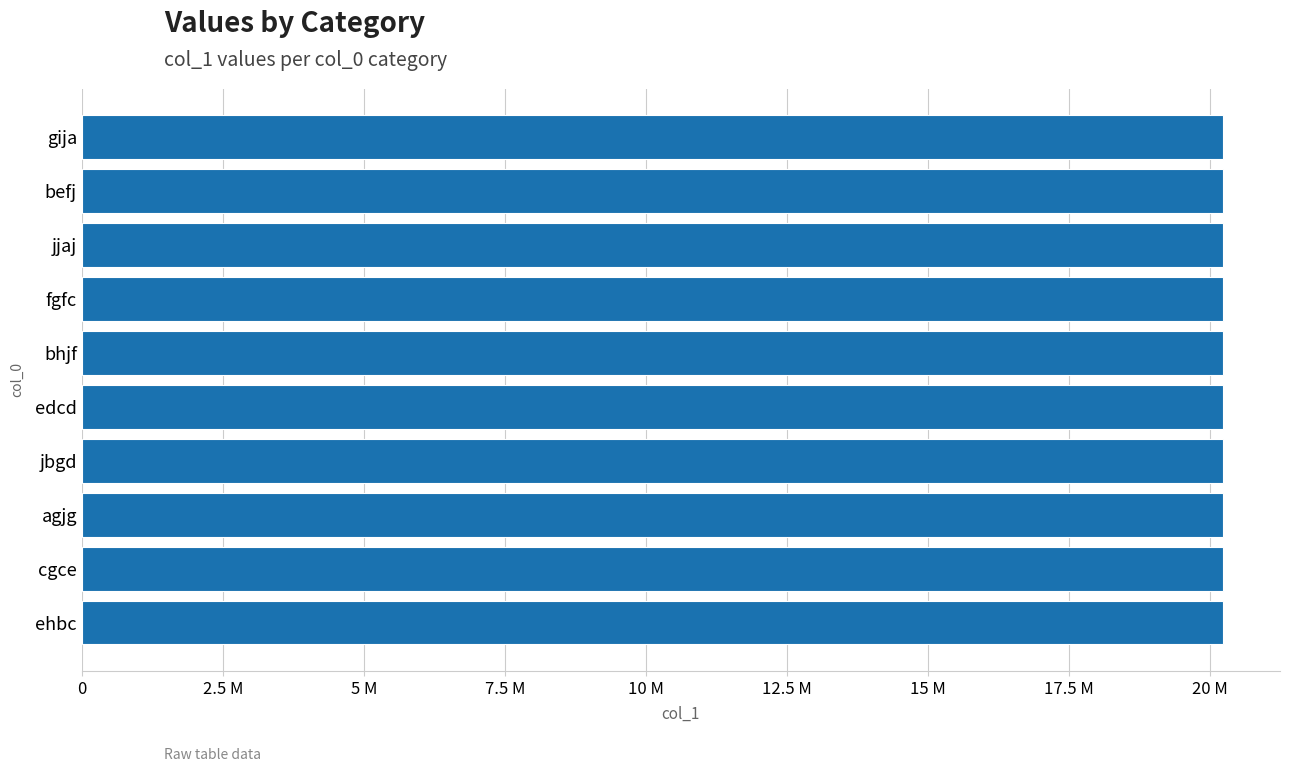

Does the chart contain any negative values?

No